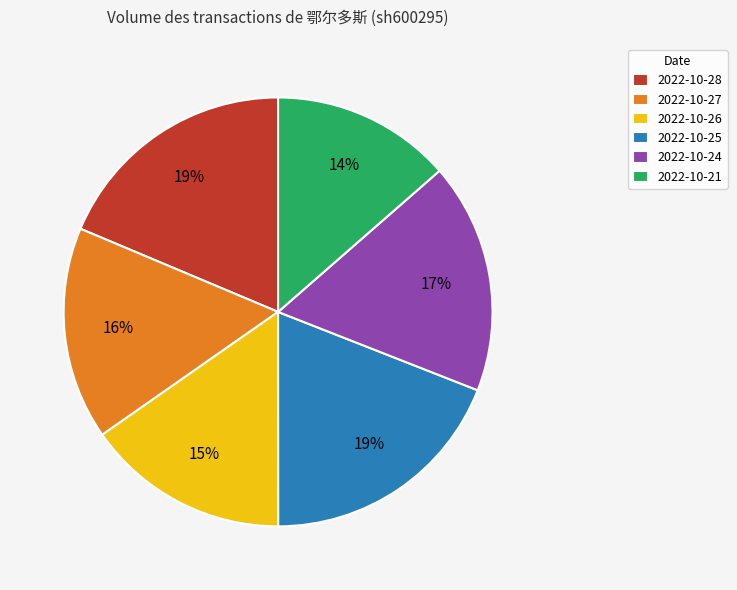

To the nearest percent, what is the average slice percentage?

17%